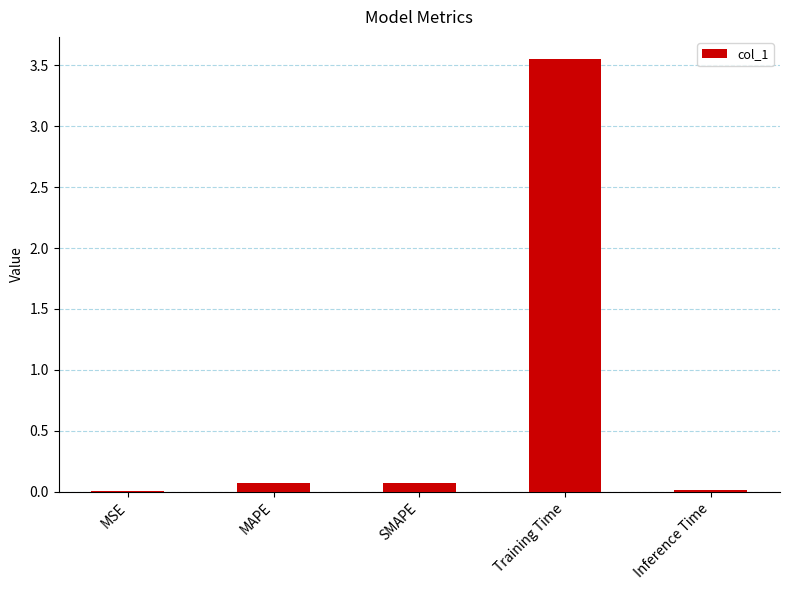

Which label corresponds to the largest value in the chart?

Training Time